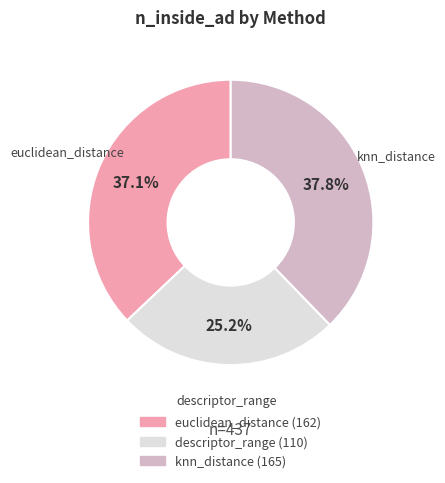

The euclidean_distance slice represents 37% of the pie. True or false?

True